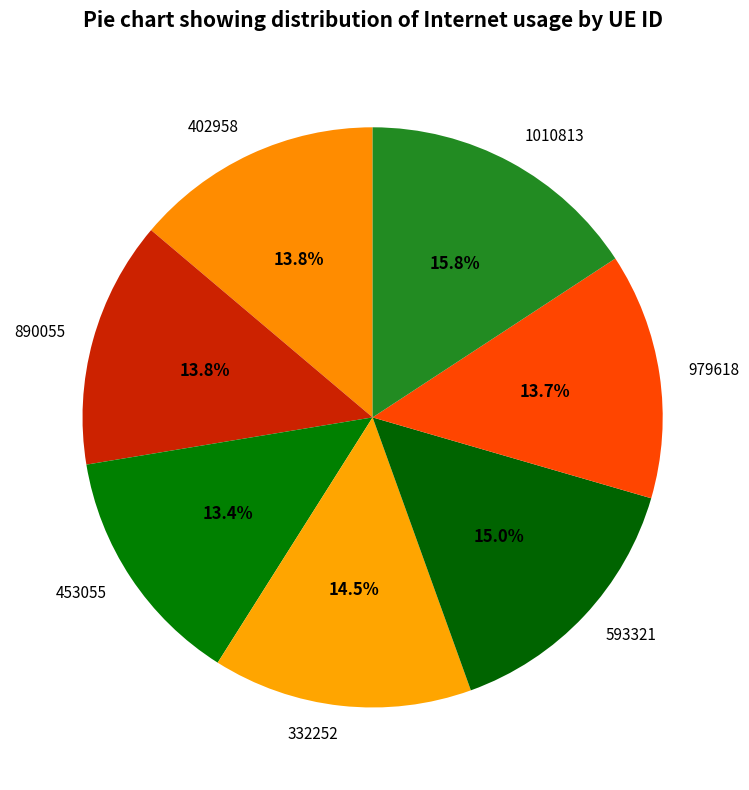

To the nearest percent, what portion does 1010813 represent?

16%